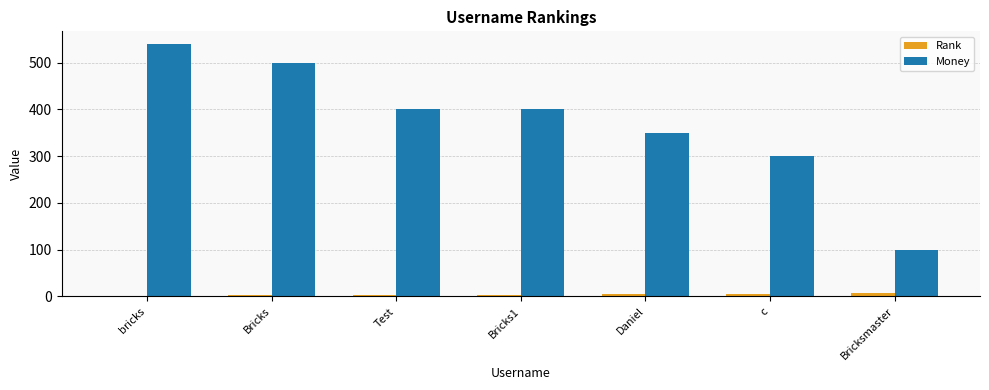

Is the value of Money at Test greater than the value of Rank at Daniel?

Yes